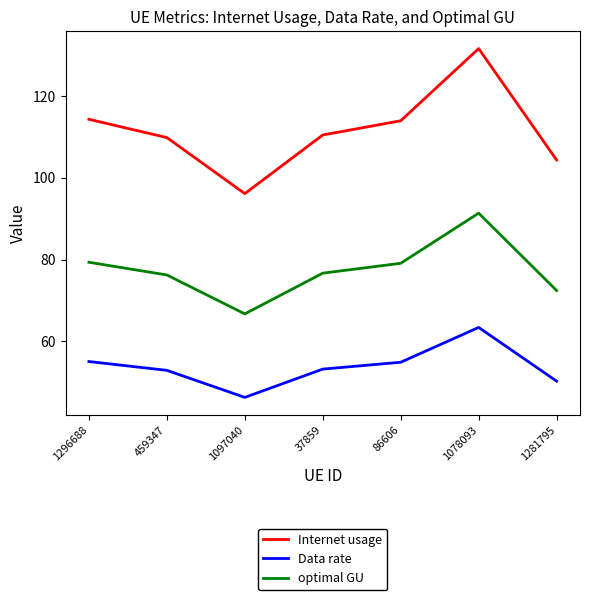

At how many categories does at least one series exceed 113?

3